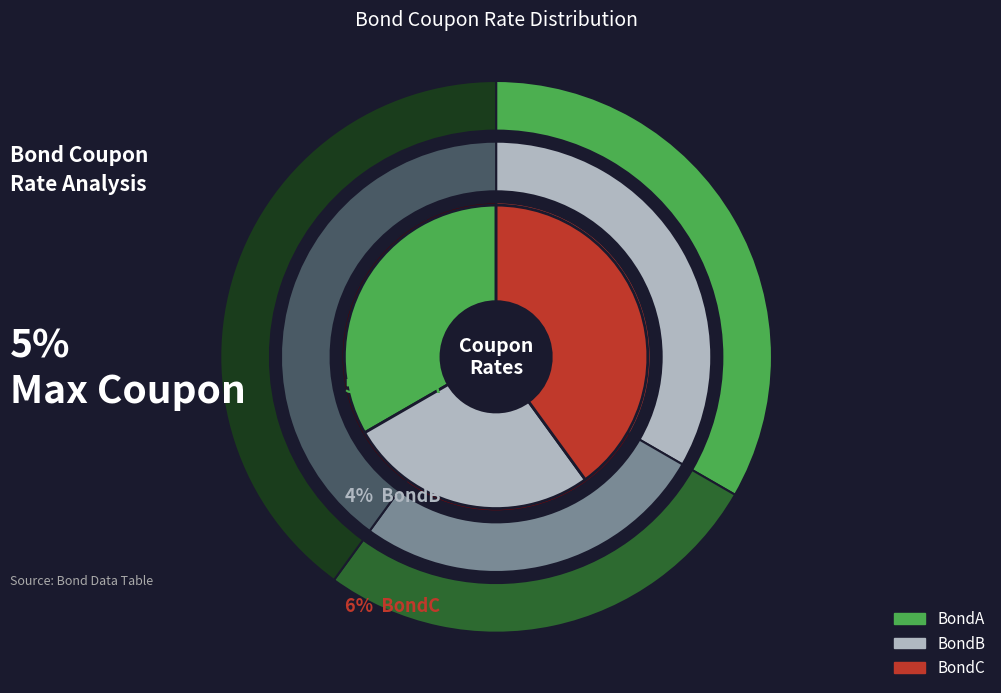

Rank the categories by value from highest to lowest.

BondC, BondA, BondB